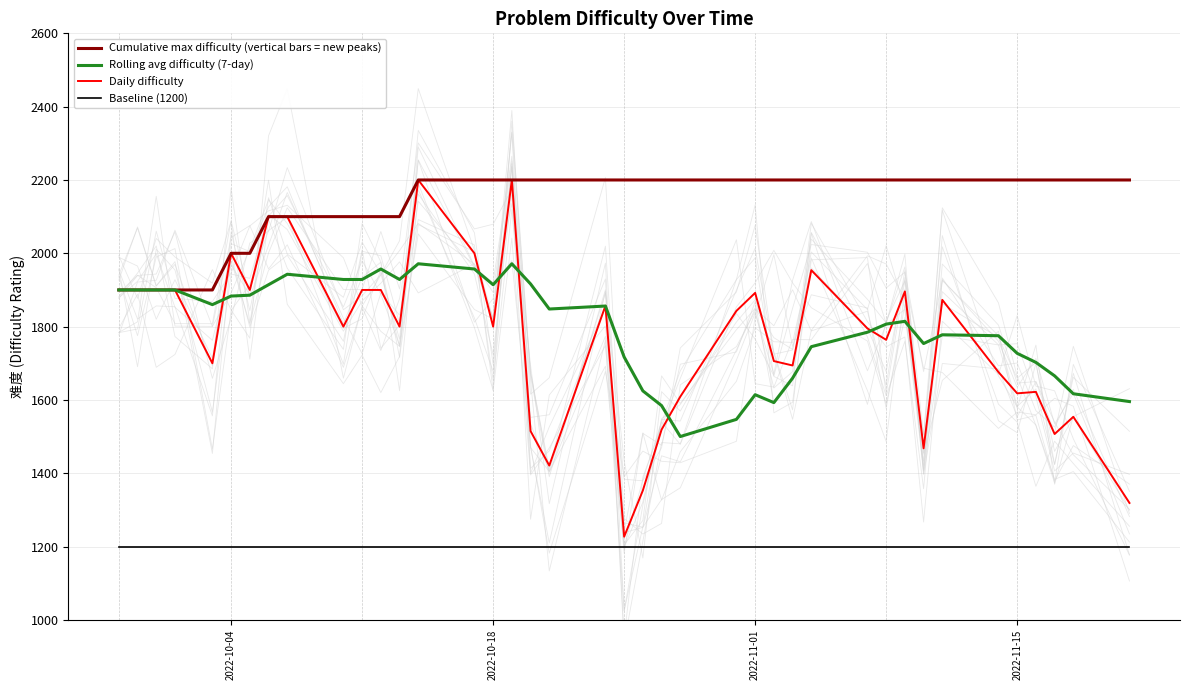

What is the sum of all Cumulative max difficulty (vertical bars = new peaks) values?

85500.0